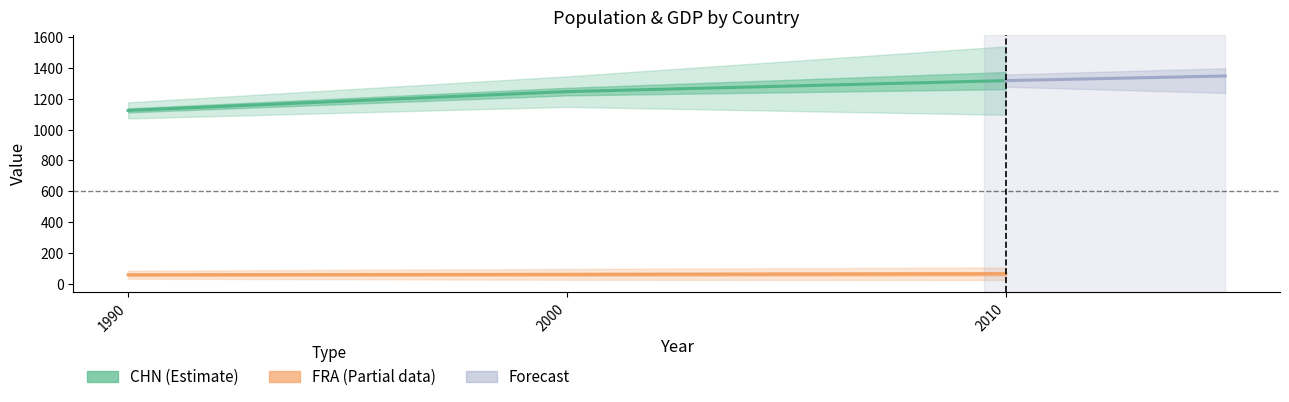

What is the spread (max minus min) of values at 2010?

1253.5